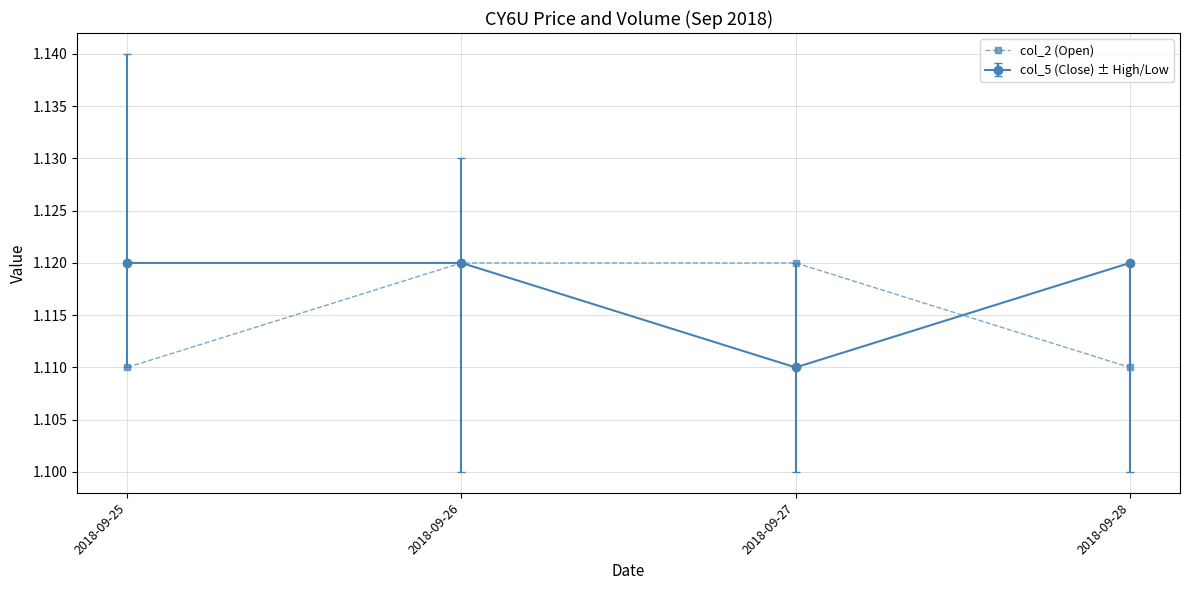

Which category has the lowest value in the col_5 (Close) ± High/Low series?

2018-09-27